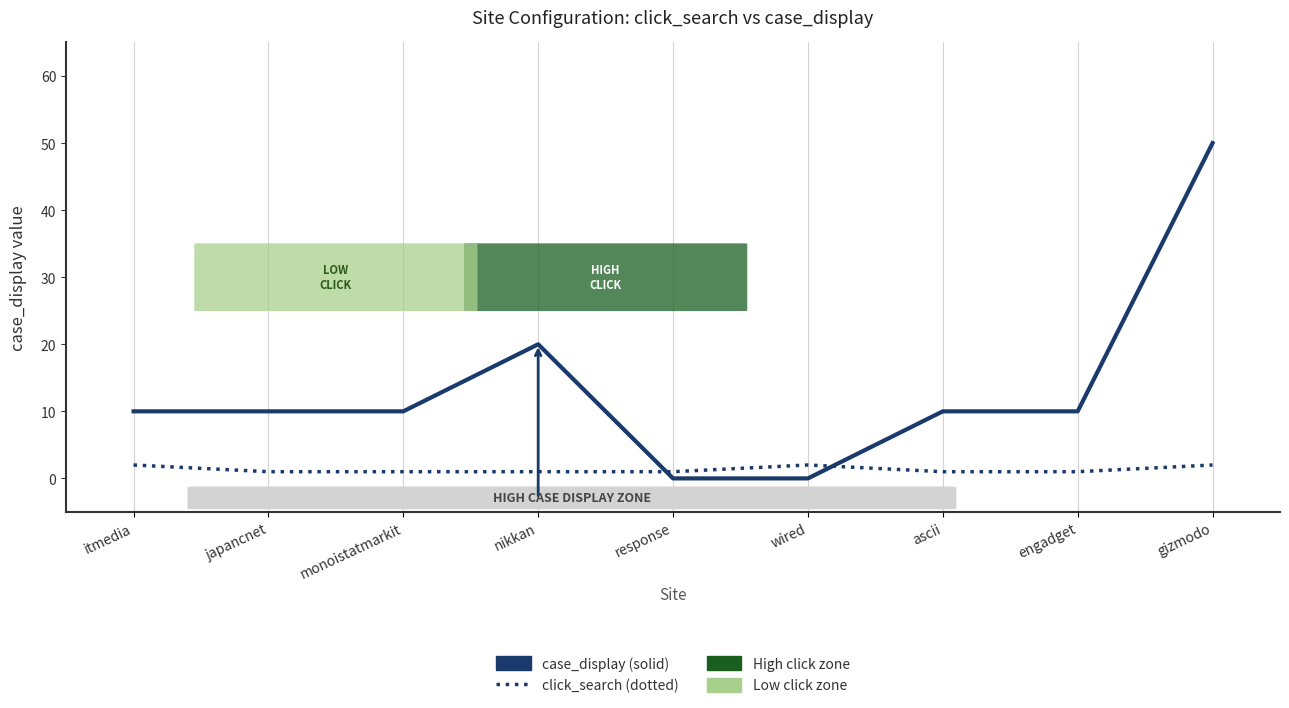

Reading left to right, extract all data points from this chart.

case_display: itmedia=10	japancnet=10	monoistatmarkit=10	nikkan=20	response=0	wired=0	ascii=10	engadget=10	gizmodo=50
click_search: itmedia=2	japancnet=1	monoistatmarkit=1	nikkan=1	response=1	wired=2	ascii=1	engadget=1	gizmodo=2